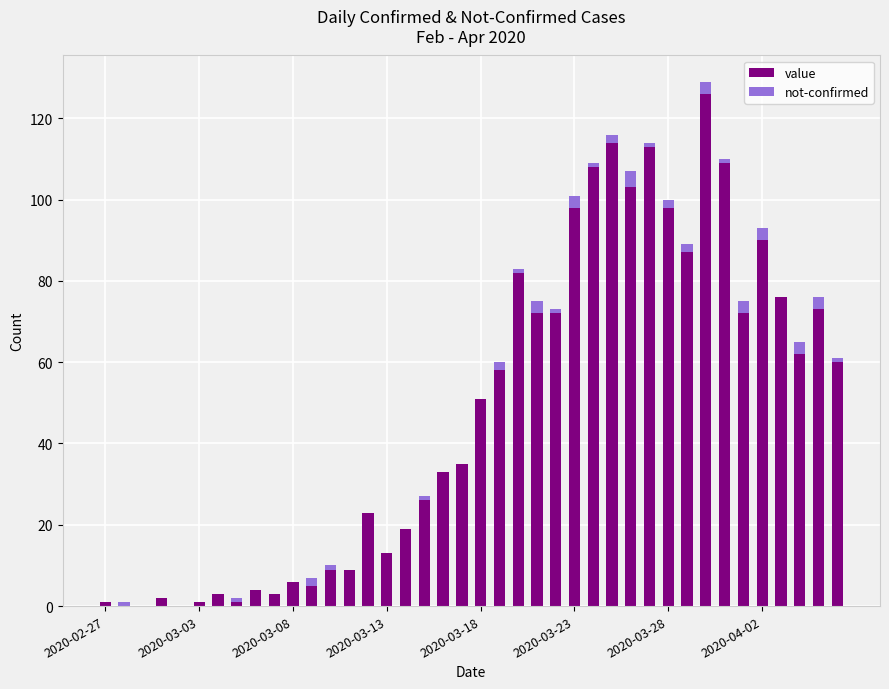

What is the highest value of the value series?

126